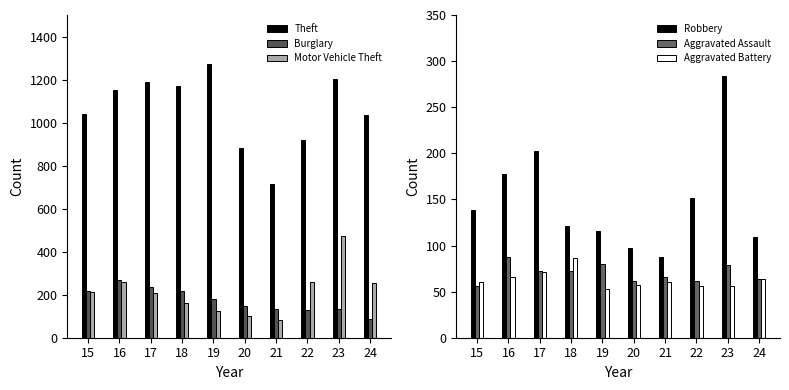

What is the difference between the Aggravated Assault values at 17 and 16?

16